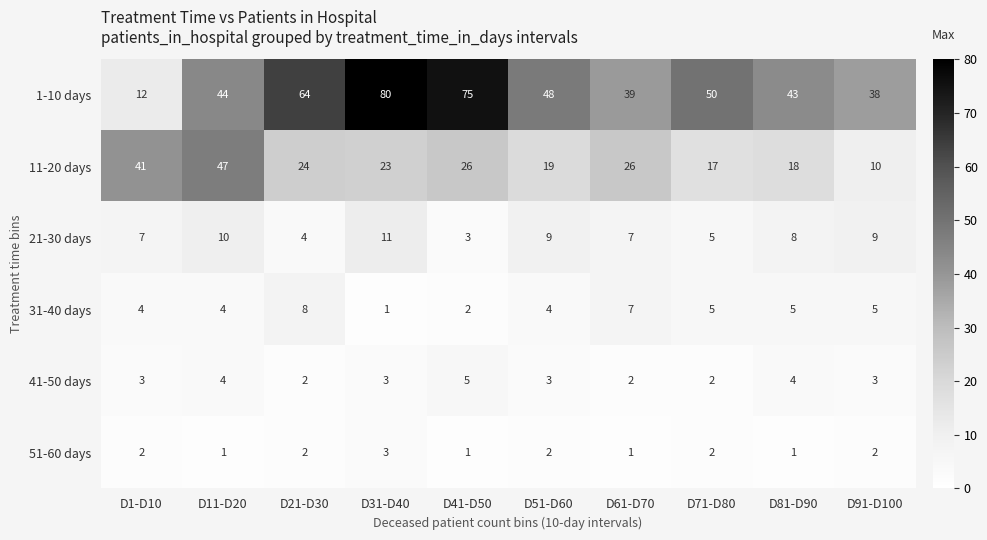

At which label does 11-20 days reach its peak?

D11-D20